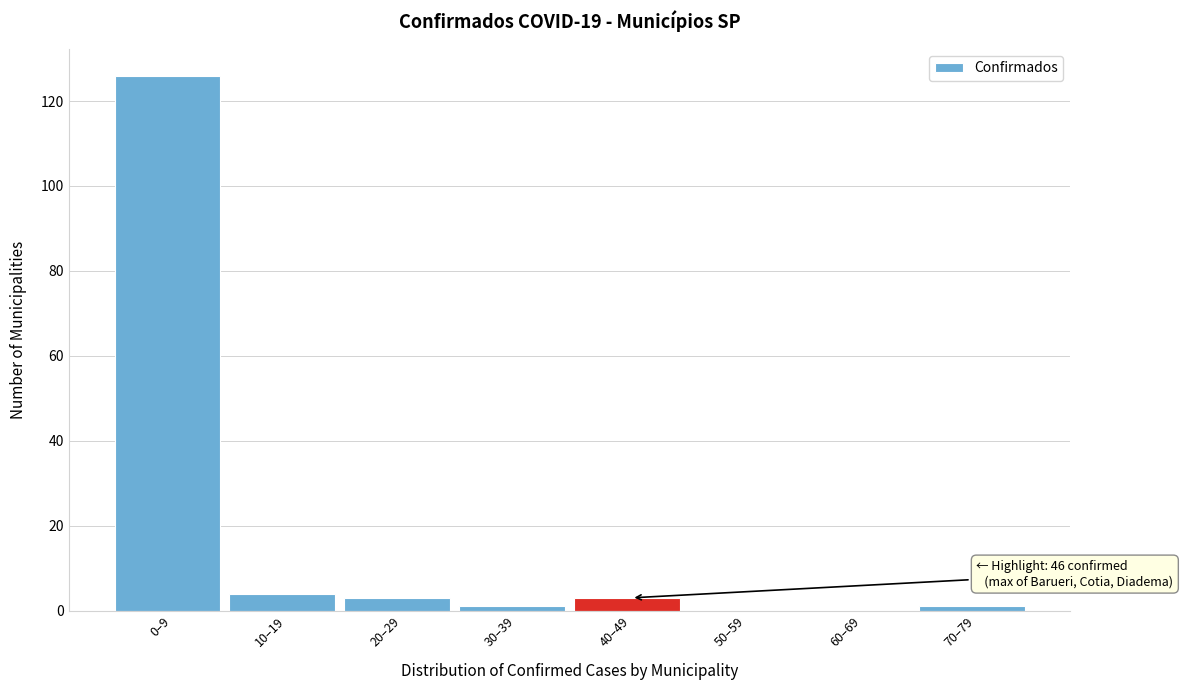

Reading right to left, transcribe all the data shown in this chart.

70–79=1	60–69=0	50–59=0	40–49=3	30–39=1	20–29=3	10–19=4	0–9=126